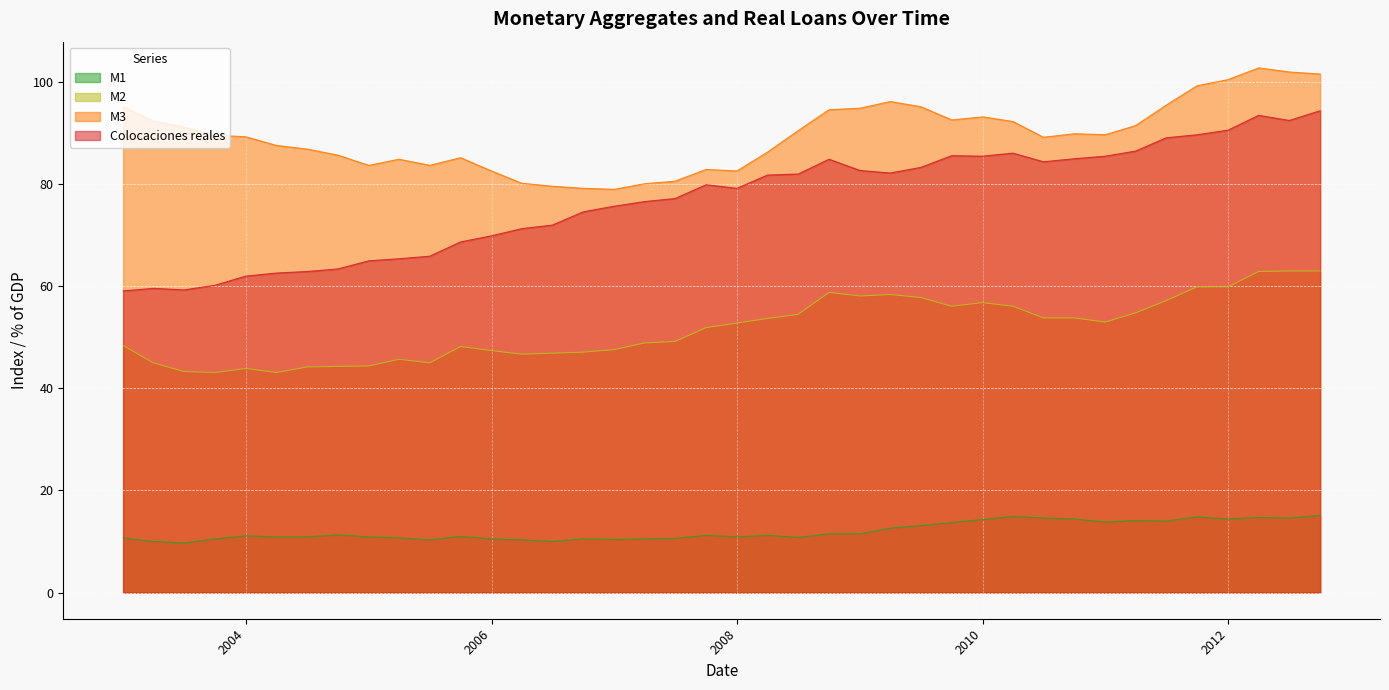

The value of M2 at 01-04-2008 is 53.7. True or false?

True